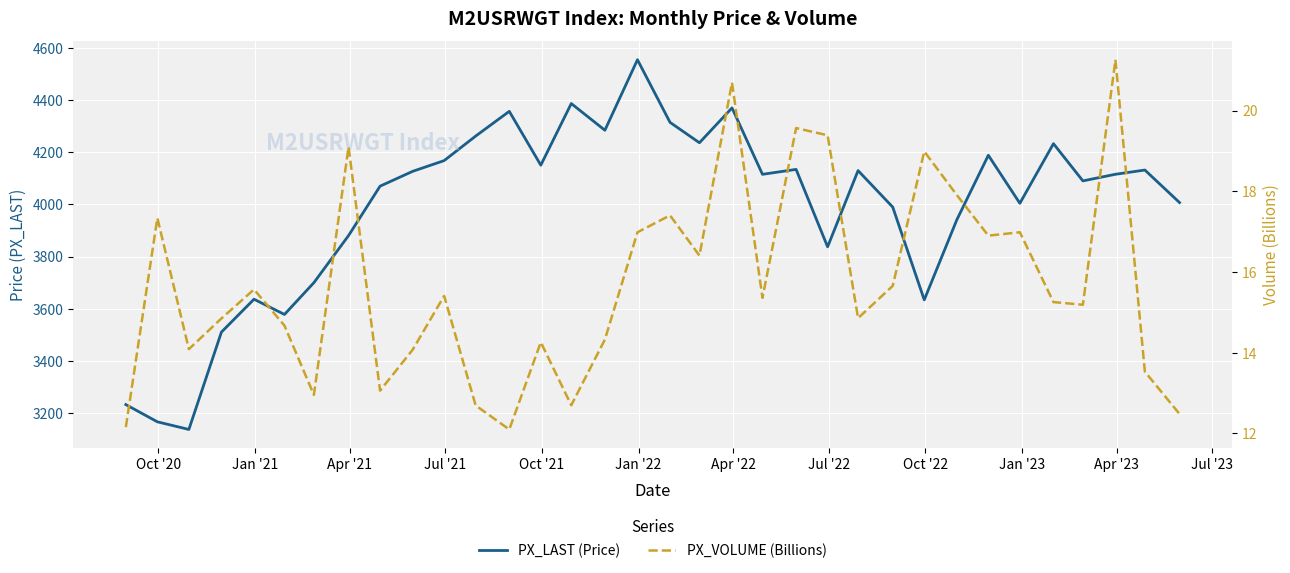

List the series in order of their overall mean, highest first.

PX_LAST (Price), PX_VOLUME (Billions)